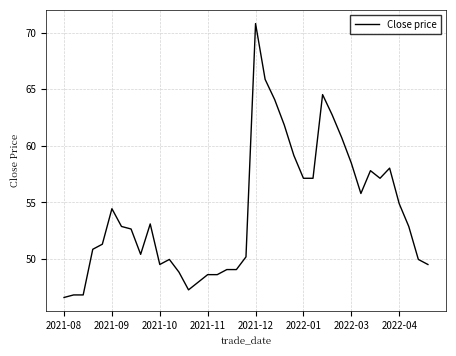

What is the difference between the maximum and minimum values?

24.2